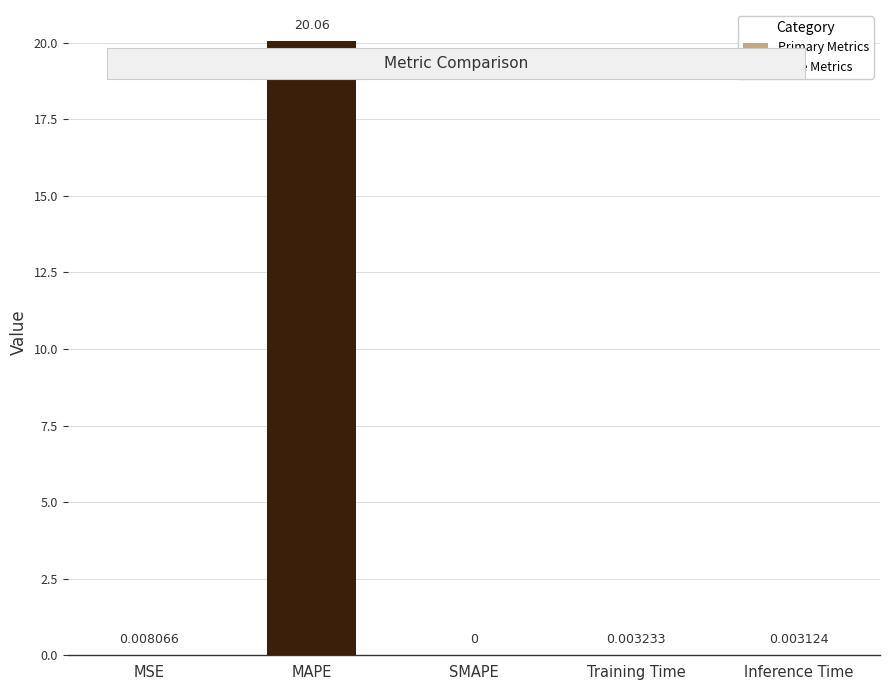

What is the change in value from MAPE to SMAPE?

-20.1